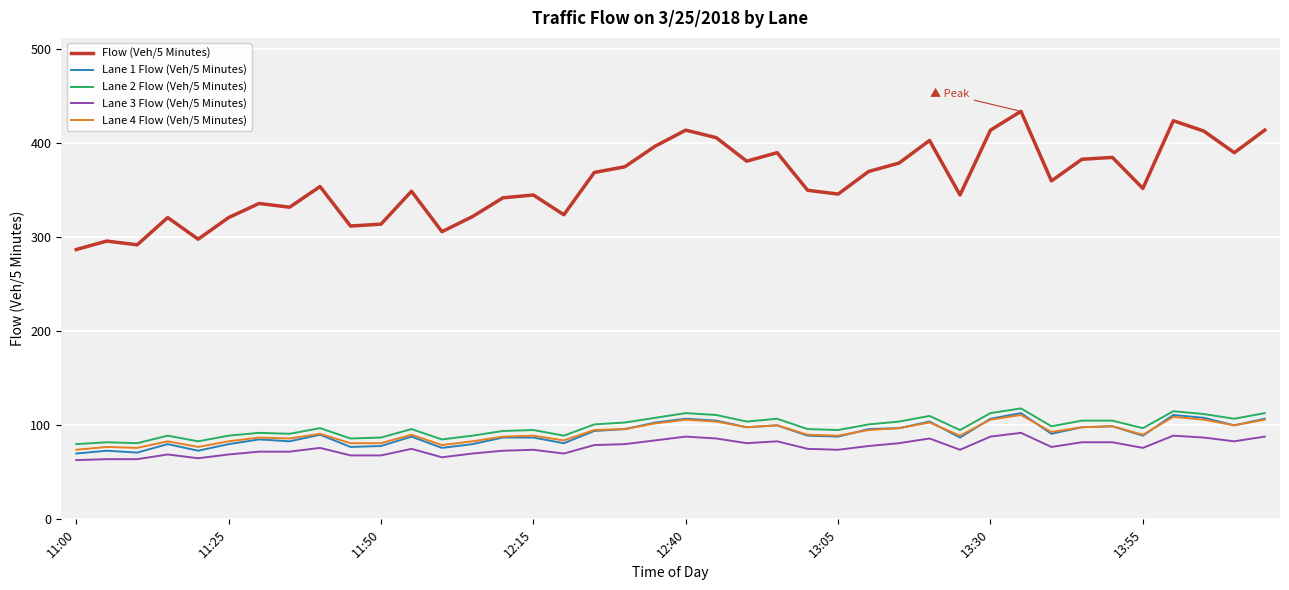

What is the lowest value of the Lane 1 Flow (Veh/5 Minutes) series?

70